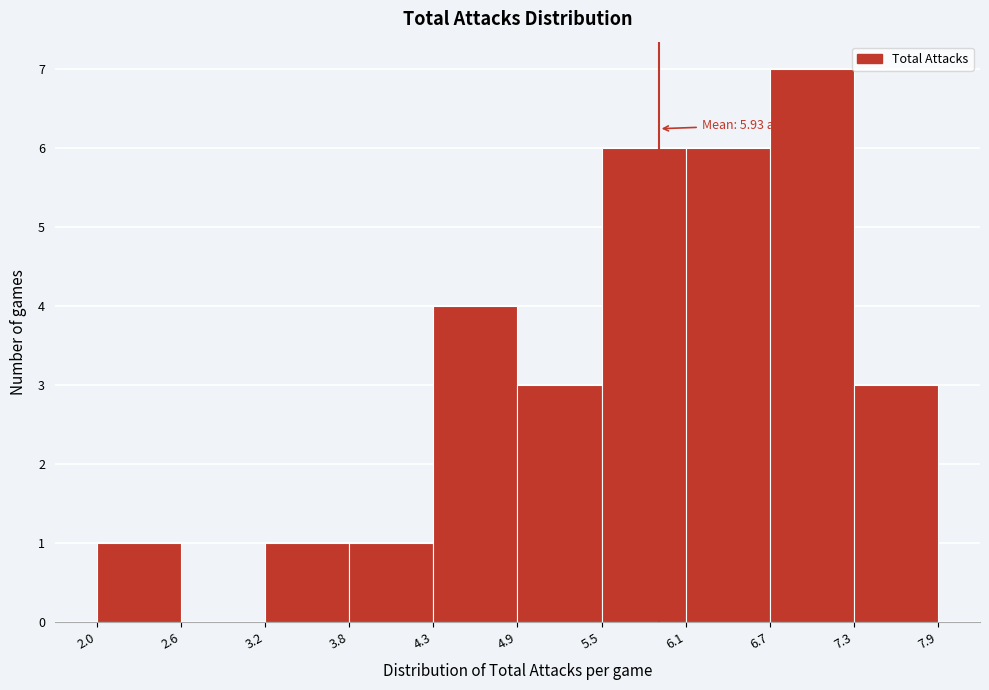

Which range on the x-axis has the tallest bar?

6.7 to 7.3